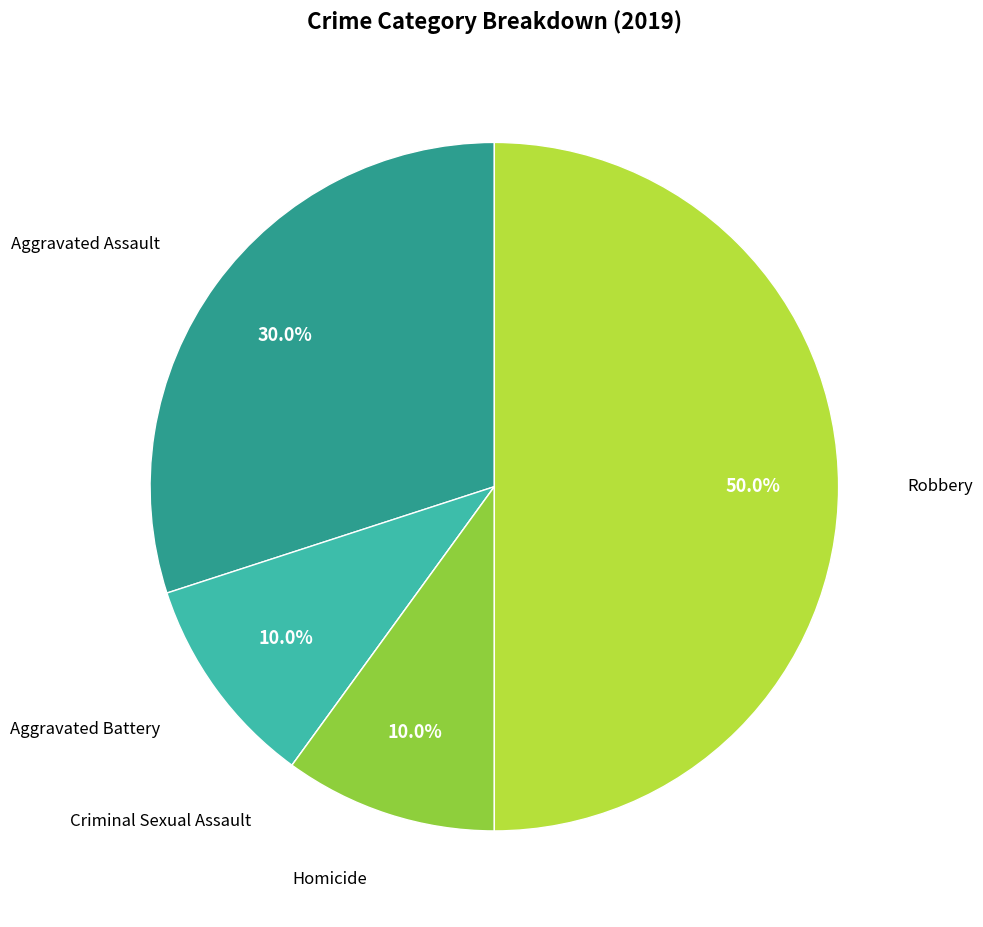

How many slices are in this pie chart?

5